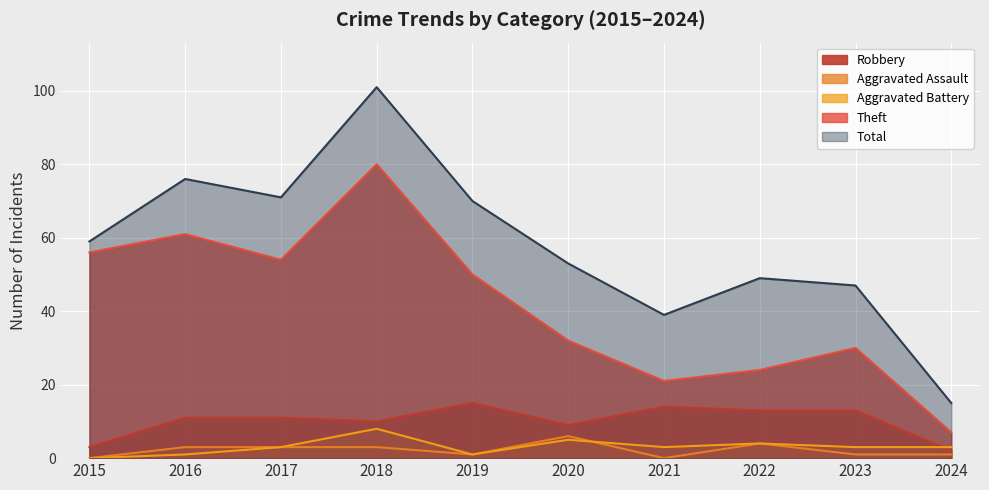

What is the sum of the Theft values at 2024 and 2015?

63